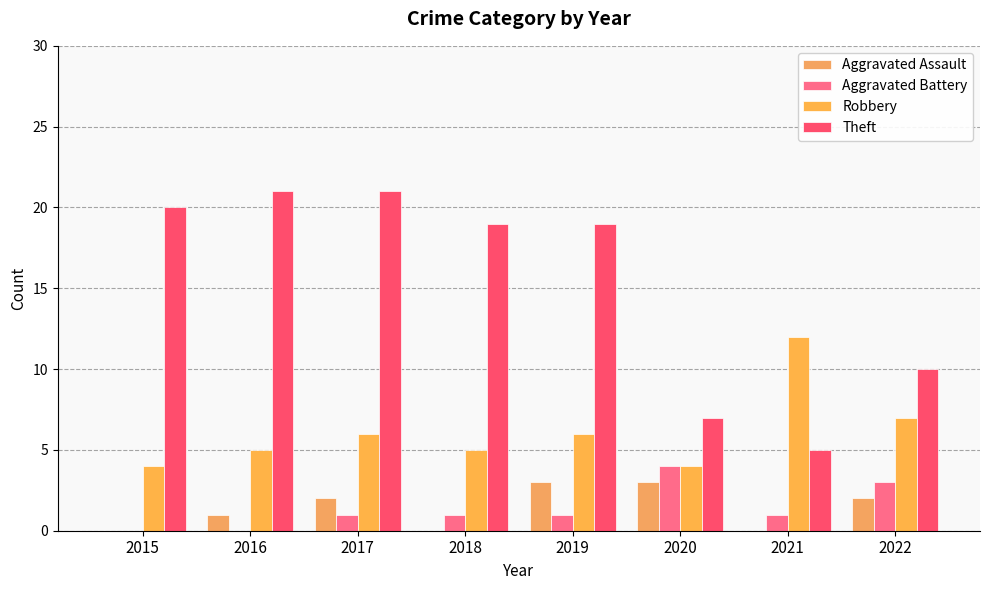

Does the chart contain stacked bars?

No